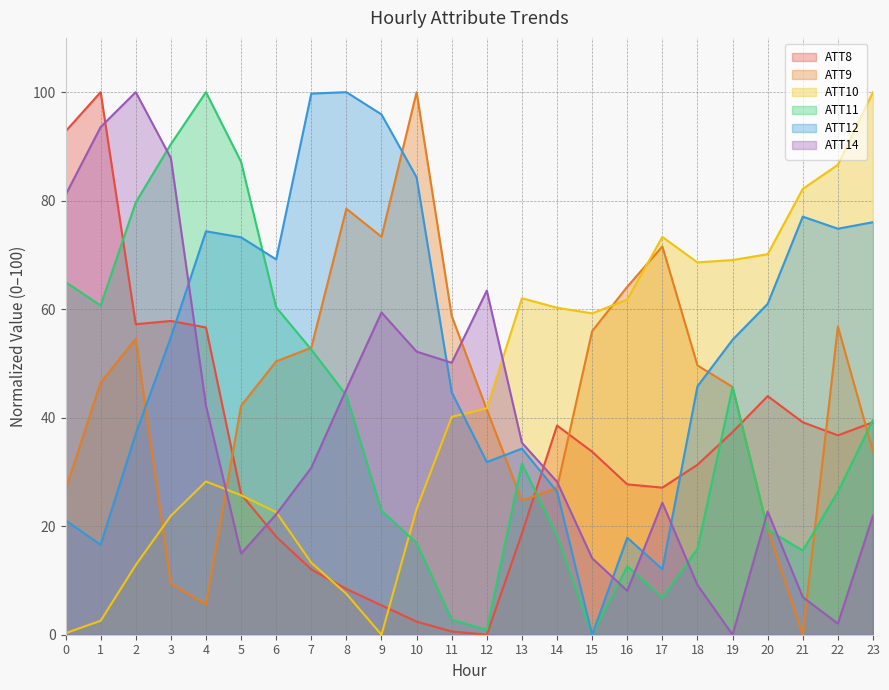

Is the value of ATT8 at 12 greater than the value of ATT9 at 4?

No